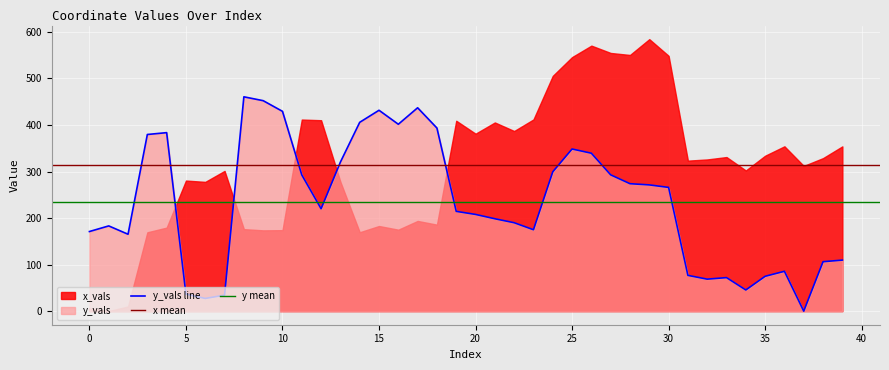

What is the value of the 8th point from the left?

34.4